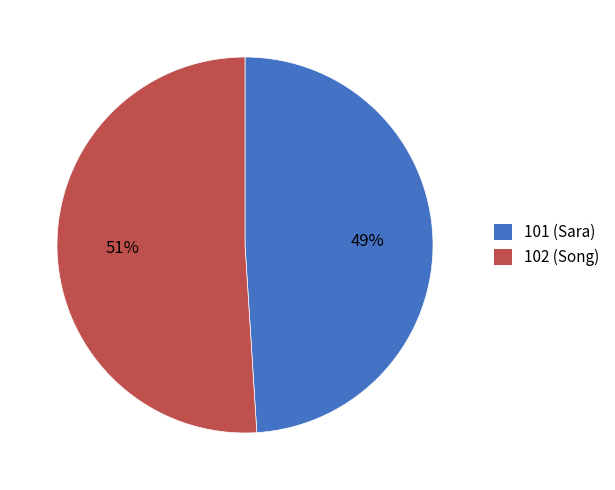

Is there a majority slice in this chart?

Yes